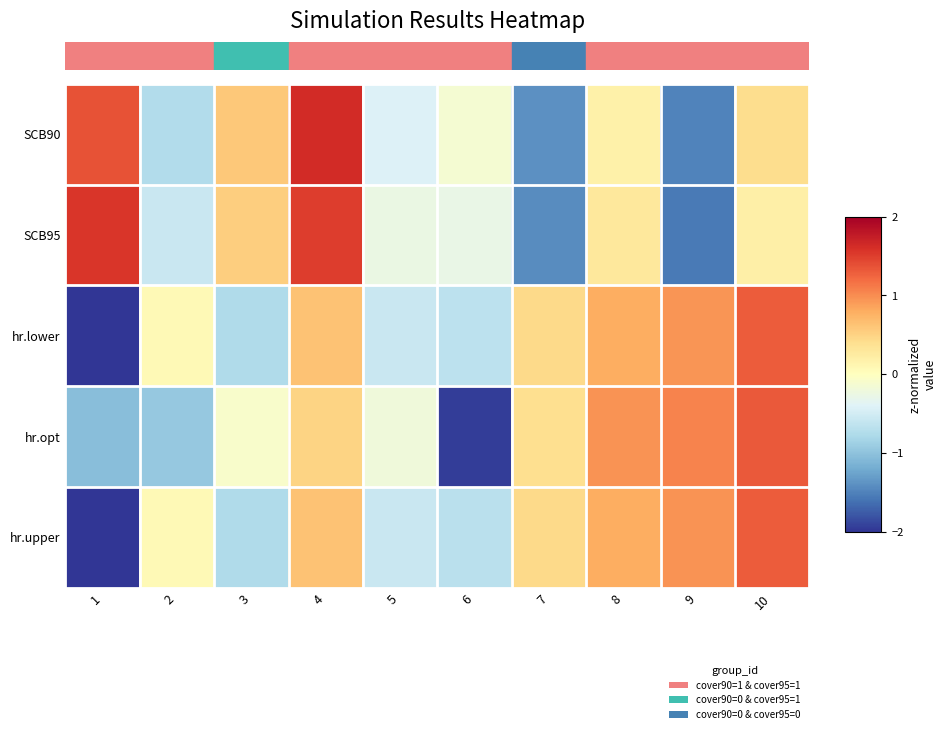

Reading left to right, extract all data points from this chart.

SCB90: 1=1.4	2=-0.7	3=0.6	4=1.6	5=-0.4	6=-0.1	7=-1.4	8=0.2	9=-1.5	10=0.4
SCB95: 1=1.5	2=-0.6	3=0.5	4=1.5	5=-0.3	6=-0.3	7=-1.4	8=0.3	9=-1.6	10=0.2
hr.lower: 1=-2.2	2=0.1	3=-0.8	4=0.6	5=-0.6	6=-0.7	7=0.4	8=0.8	9=1.0	10=1.3
hr.opt: 1=-1.0	2=-0.9	3=-0.1	4=0.5	5=-0.2	6=-2.0	7=0.4	8=1.0	9=1.1	10=1.3
hr.upper: 1=-2.2	2=0.1	3=-0.8	4=0.6	5=-0.6	6=-0.7	7=0.5	8=0.8	9=1.0	10=1.3